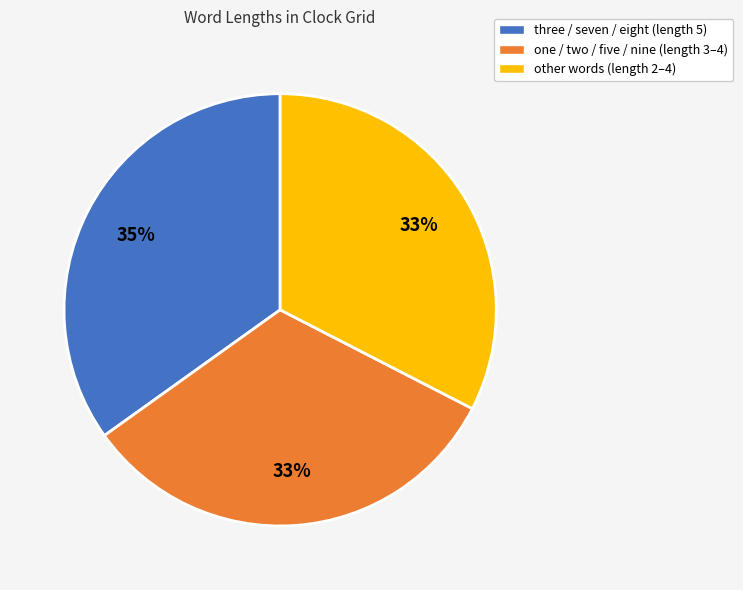

Is it true that one / two / five / nine (length 3–4) is 33% of the pie?

True